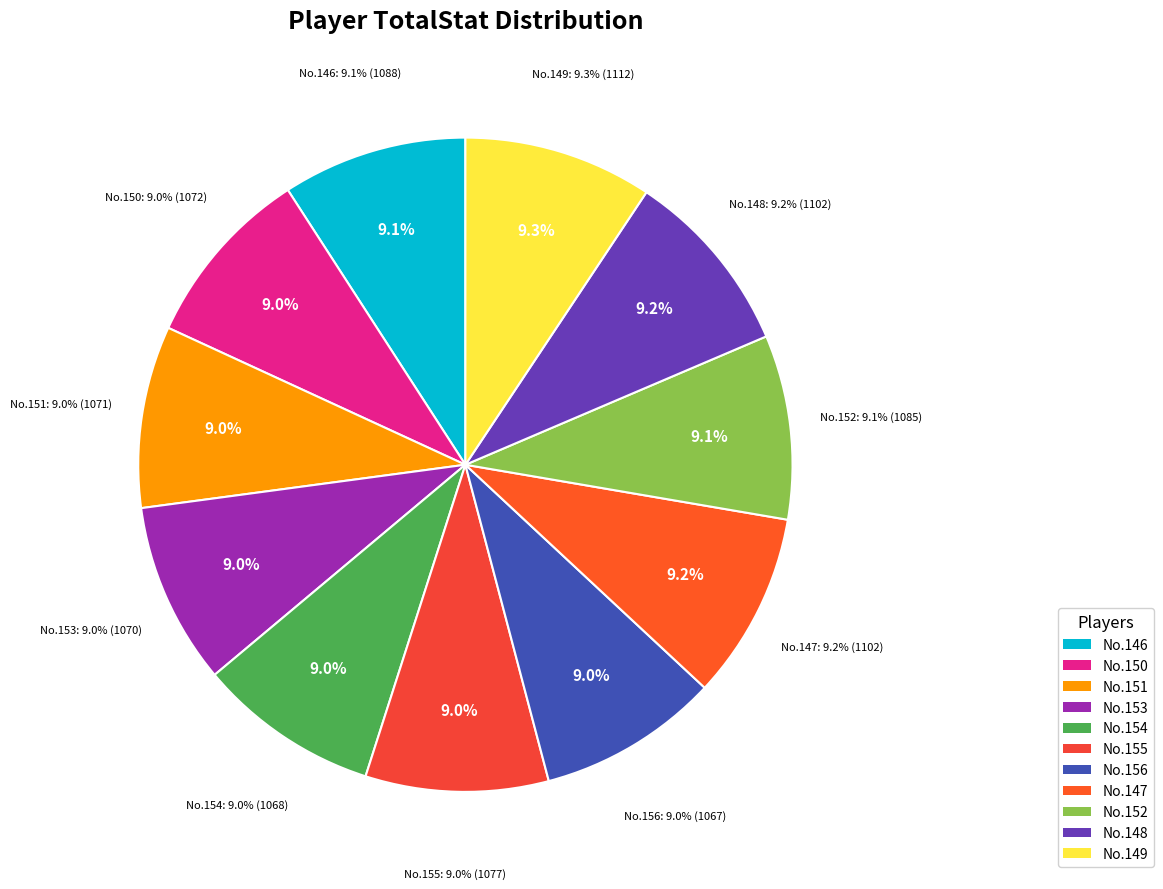

Does 156 represent more than half of the total?

No